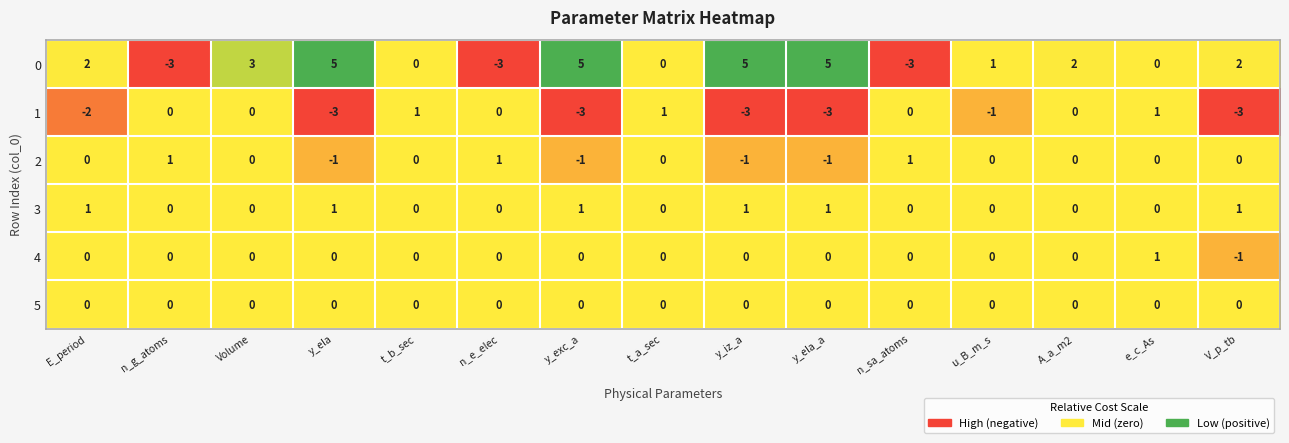

Is the value of 0 at A_a_m2 greater than the value of 1 at n_e_elec?

Yes